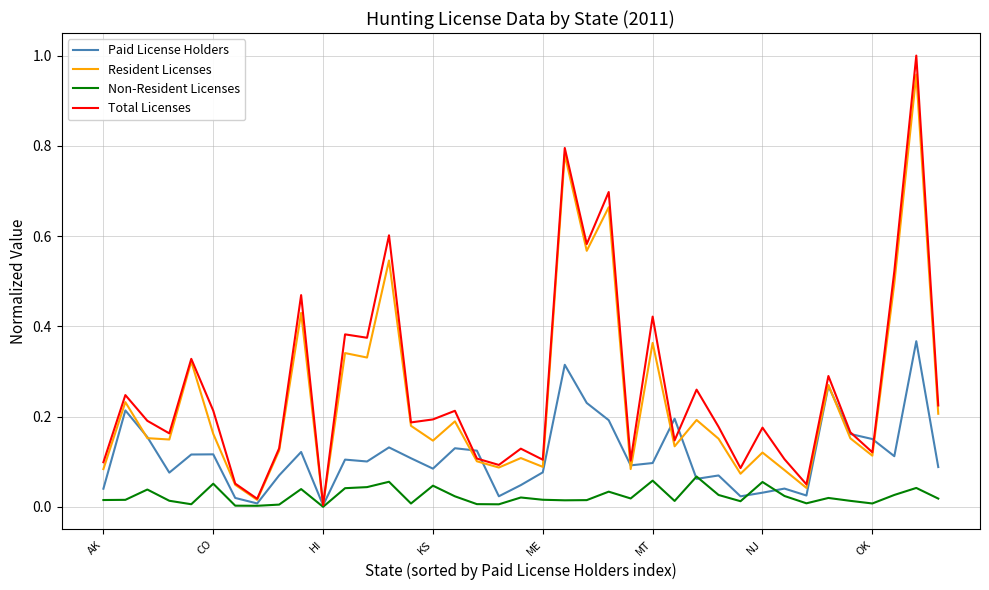

How many lines are shown in the chart?

4